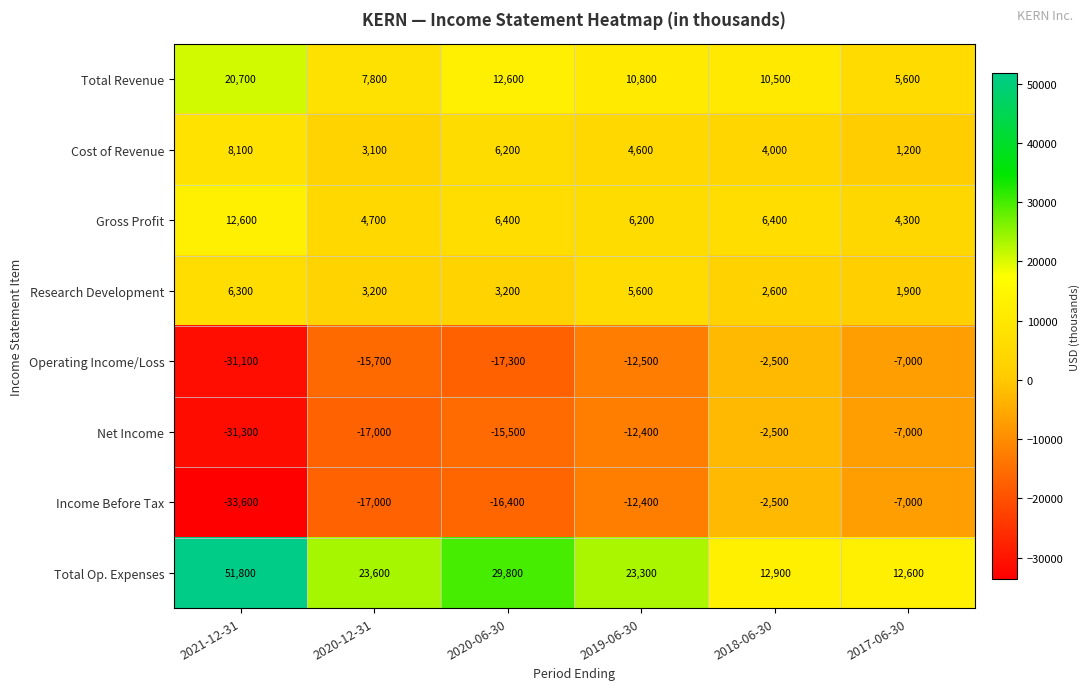

Is it true that Gross Profit equals 2864 at 2018-06-30?

False